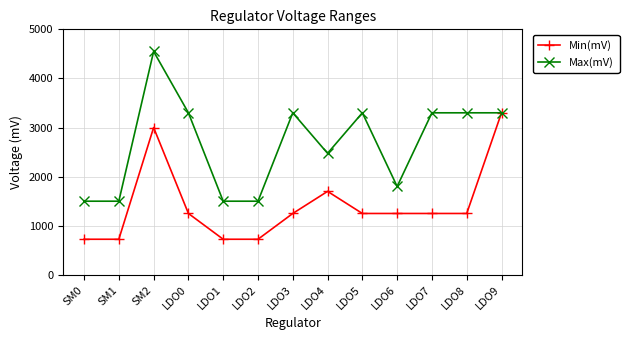

Which series has the widest spread of values?

Max(mV)